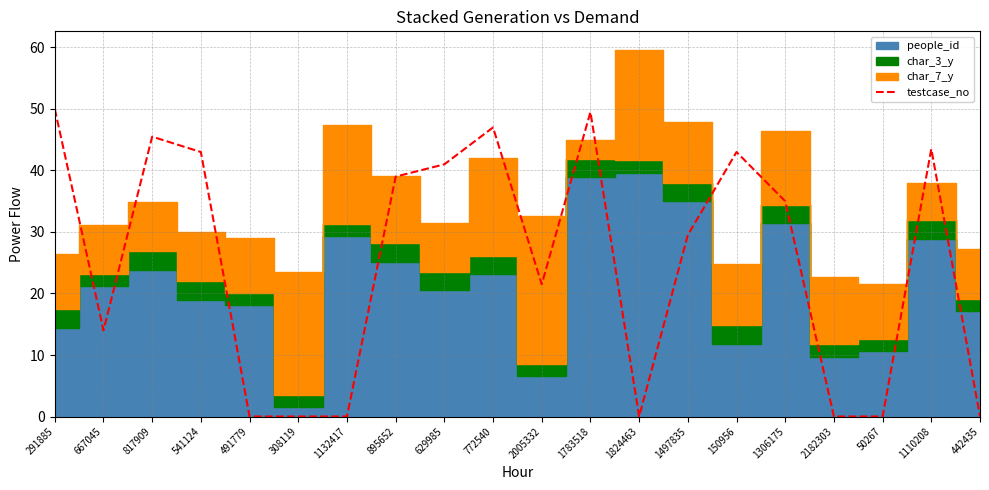

Where is the first local minimum?

667045